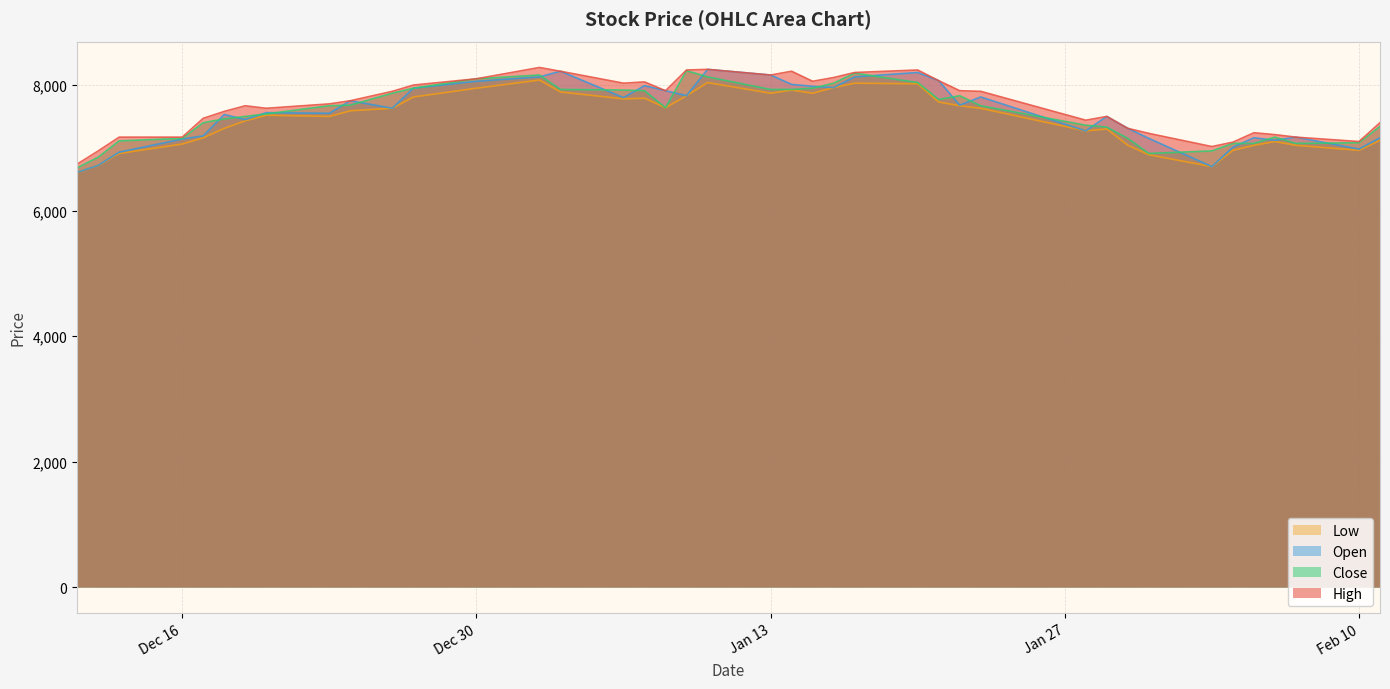

Which series has the largest range (max minus min)?

Open